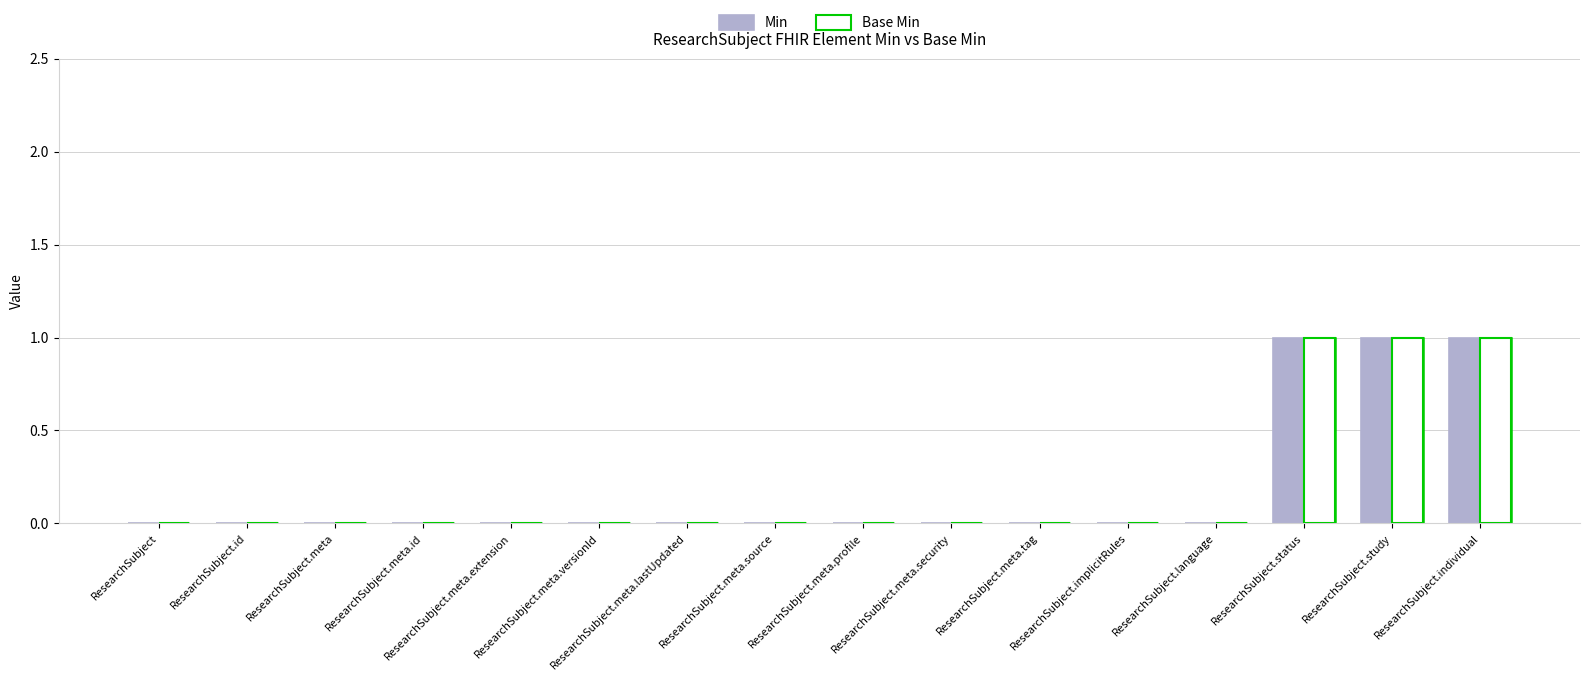

Rank the categories by Base Min value from lowest to highest.

ResearchSubject, ResearchSubject.id, ResearchSubject.meta, ResearchSubject.meta.id, ResearchSubject.meta.extension, ResearchSubject.meta.versionId, ResearchSubject.meta.lastUpdated, ResearchSubject.meta.source, ResearchSubject.meta.profile, ResearchSubject.meta.security, ResearchSubject.meta.tag, ResearchSubject.implicitRules, ResearchSubject.language, ResearchSubject.status, ResearchSubject.study, ResearchSubject.individual